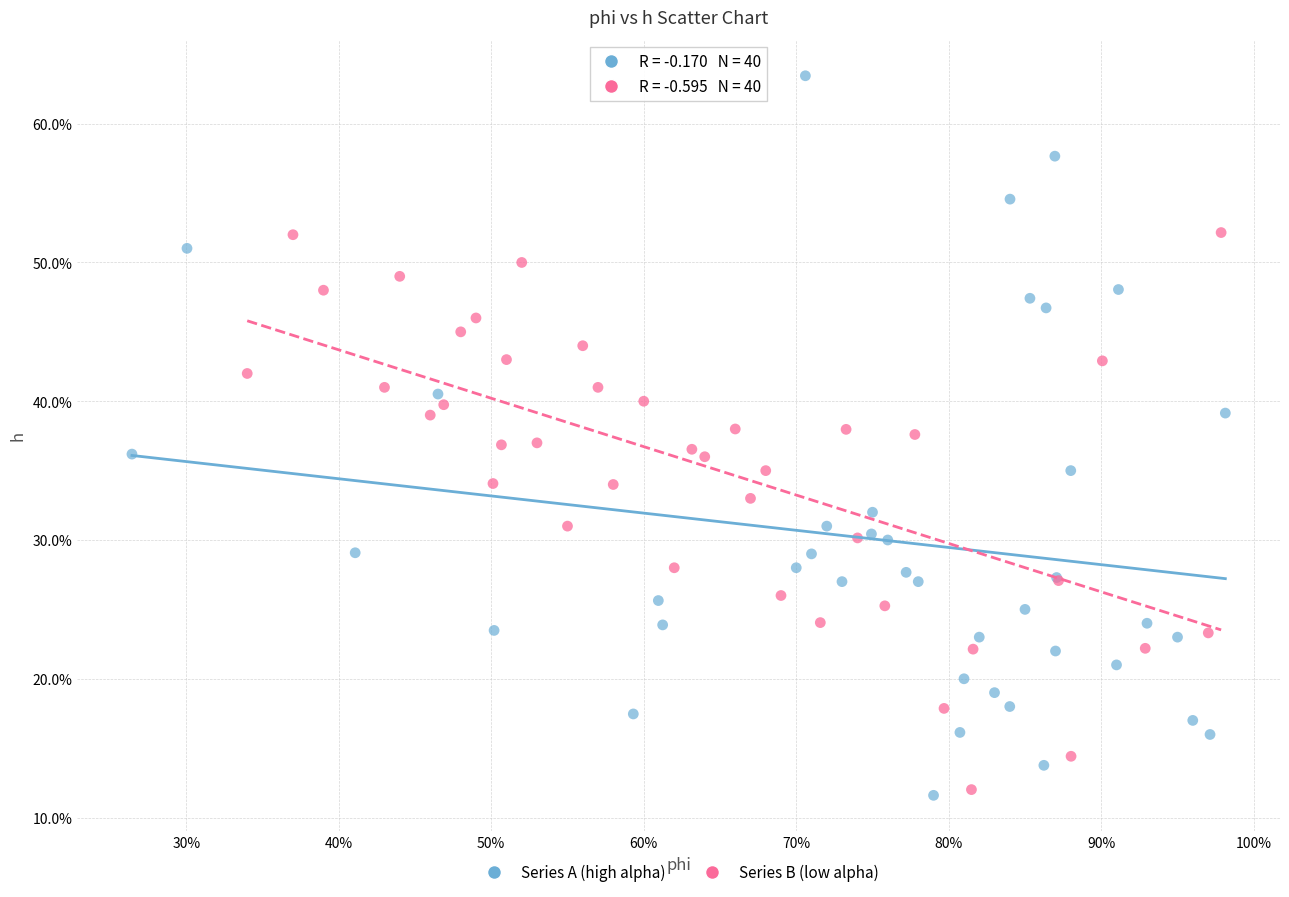

What are all the series names shown in the legend?

Series A (high alpha), Series B (low alpha)